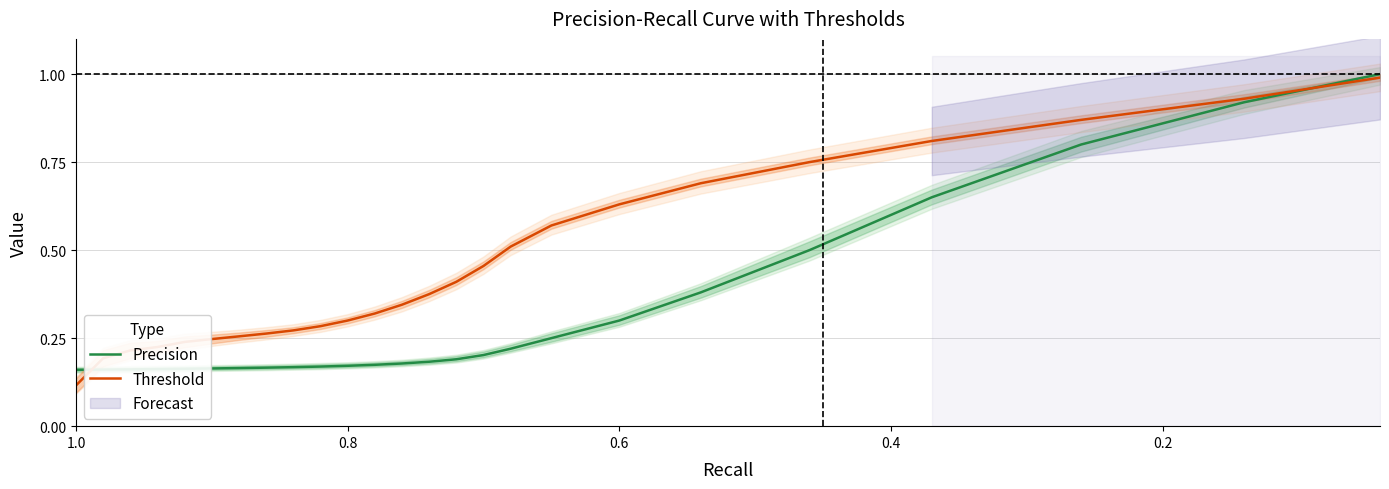

How many intersections are there between Threshold and Precision?

2